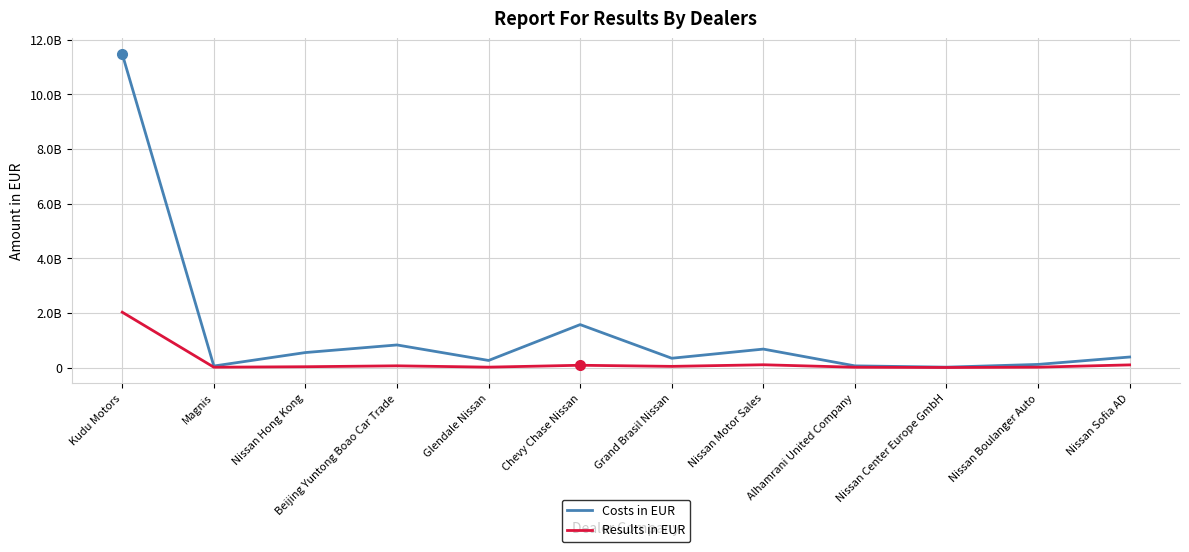

Does the chart have visible grid lines?

Yes